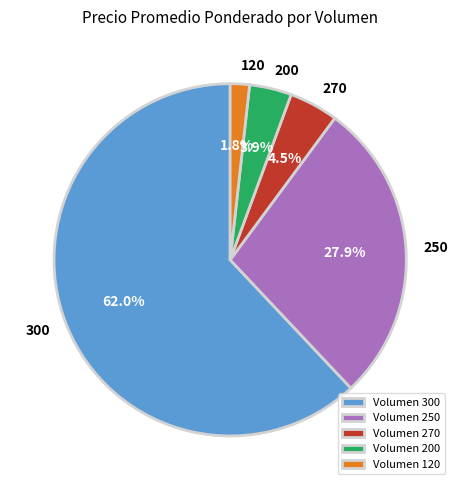

Rank the categories by value from highest to lowest.

Volumen 300, Volumen 250, Volumen 270, Volumen 200, Volumen 120